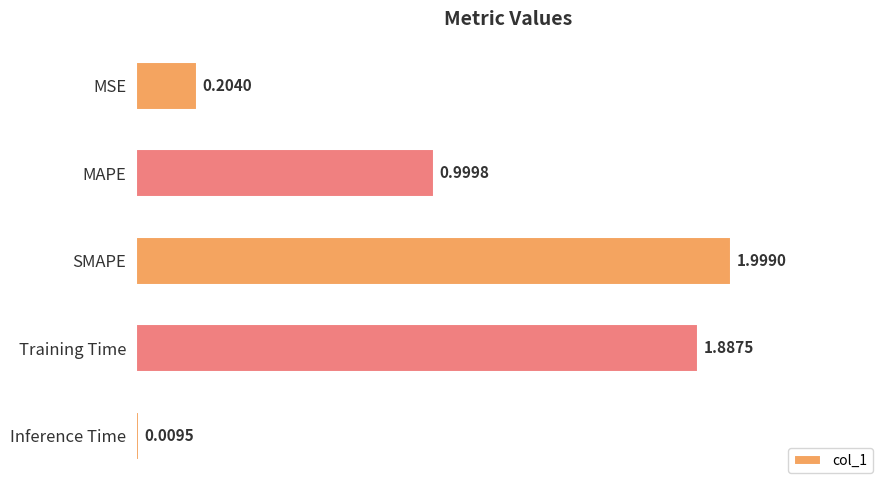

Between Training Time and MSE, which is larger?

Training Time